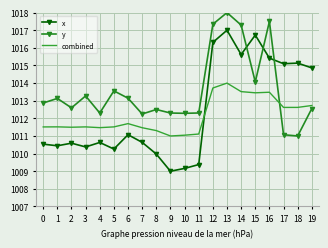

Is it true that combined equals 1567.5 at 17?

False